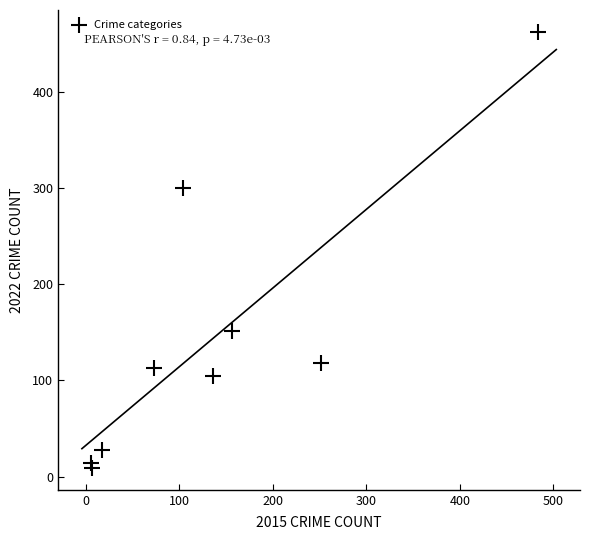

What is the average X value?

137